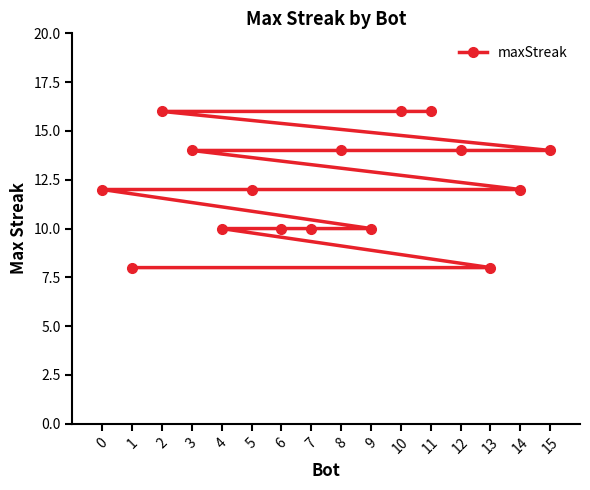

Approximately how many times larger is the value at 5 compared to 7?

1.2